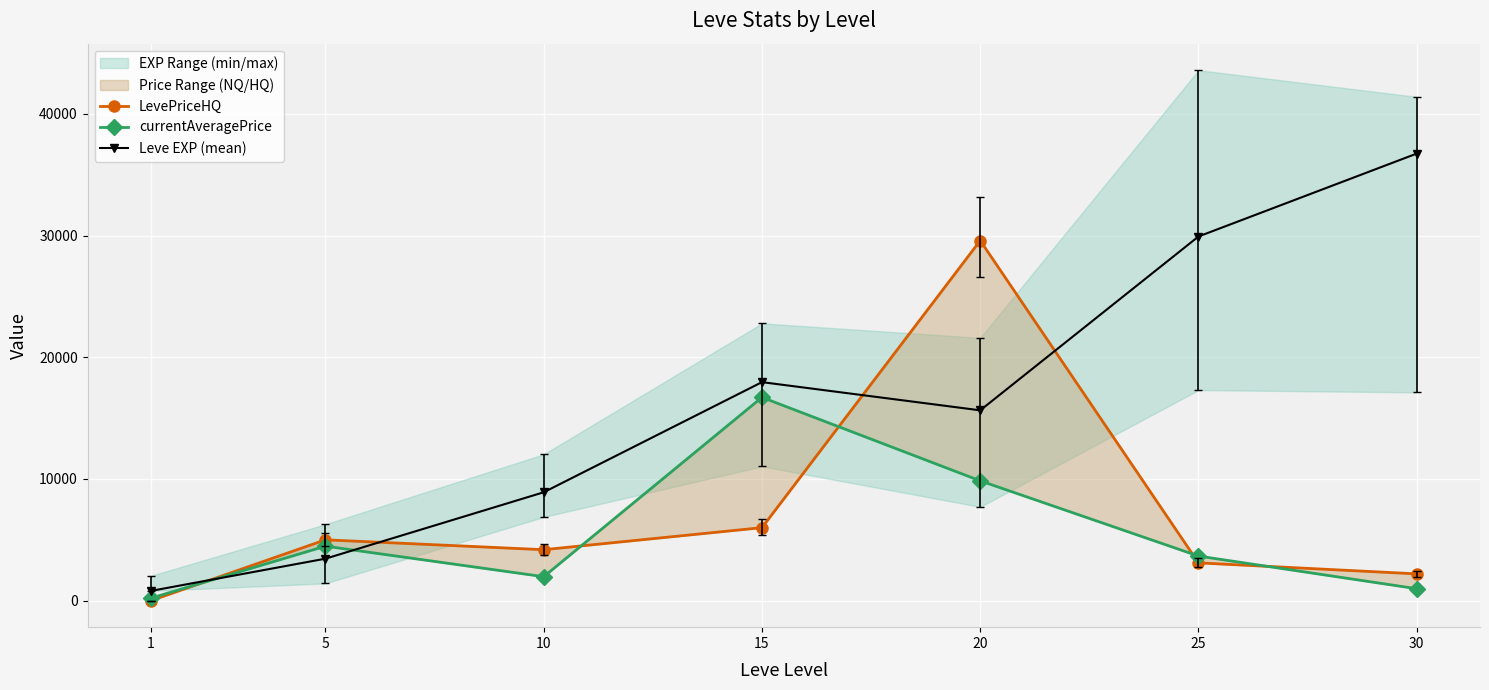

True or false: LevePriceHQ and Leve EXP (mean) cross at least once.

True